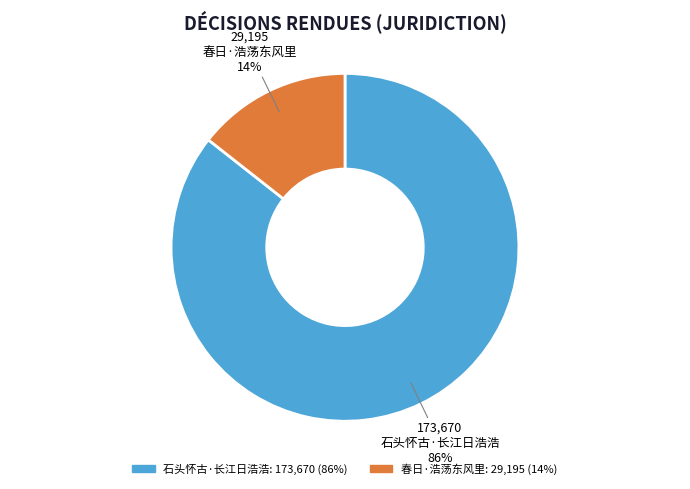

To the nearest percent, what is the combined percentage of 石头怀古·长江日浩浩 and 春日·浩荡东风里?

100%